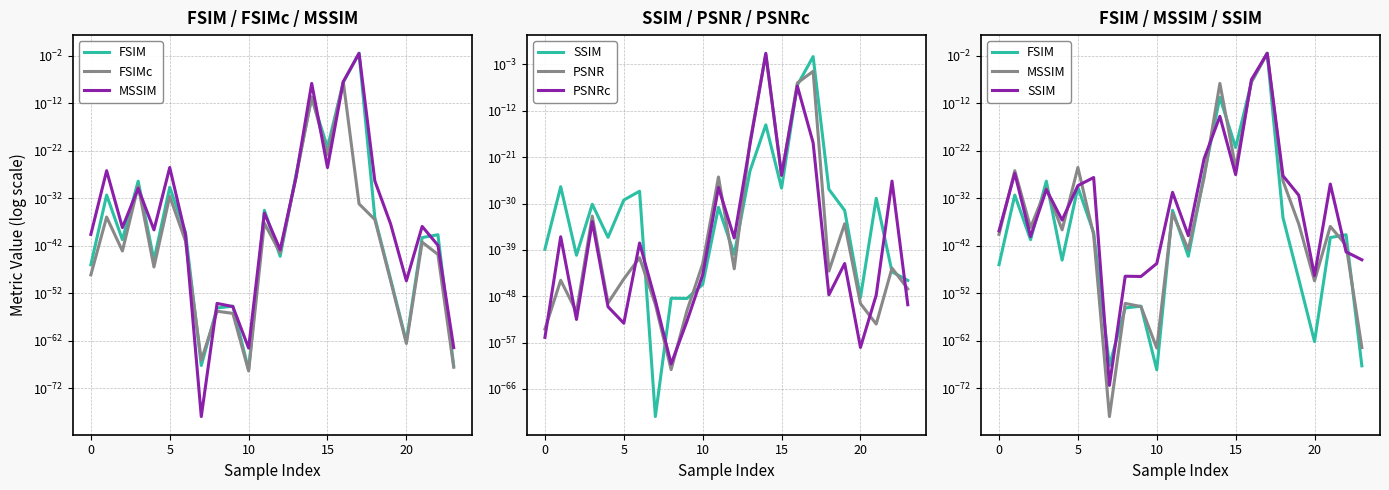

Between 7 and 8, which series saw the biggest shift?

SSIM